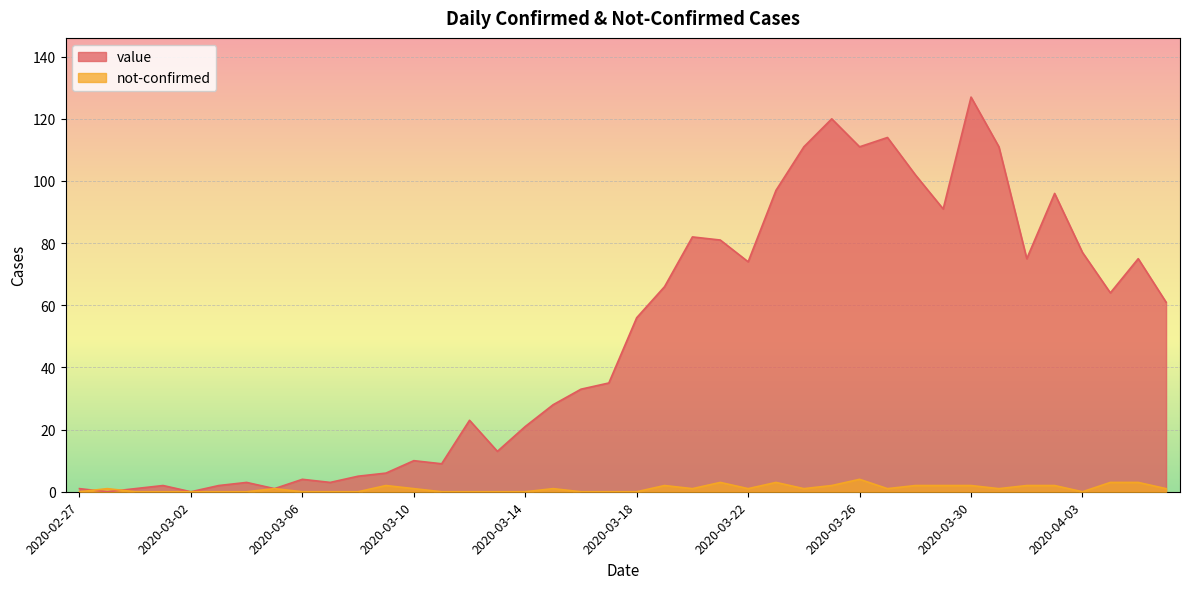

Reading left to right, list all the values displayed in this chart.

value: 1	0	1	2	0	2	3	1	4	3	5	6	10	9	23	13	21	28	33	35	56	66	82	81	74	97	111	120	111	114	102	91	127	111	75	96	77	64	75	61
not-confirmed: 0	1	0	0	0	0	0	1	0	0	0	2	1	0	0	0	0	1	0	0	0	2	1	3	1	3	1	2	4	1	2	2	2	1	2	2	0	3	3	1